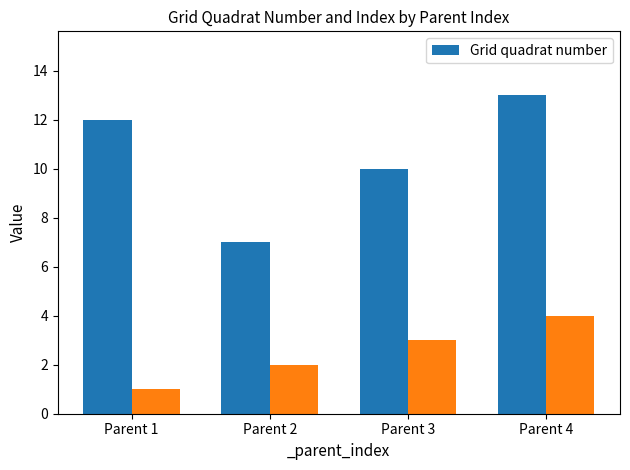

What is the sum of all values?

42